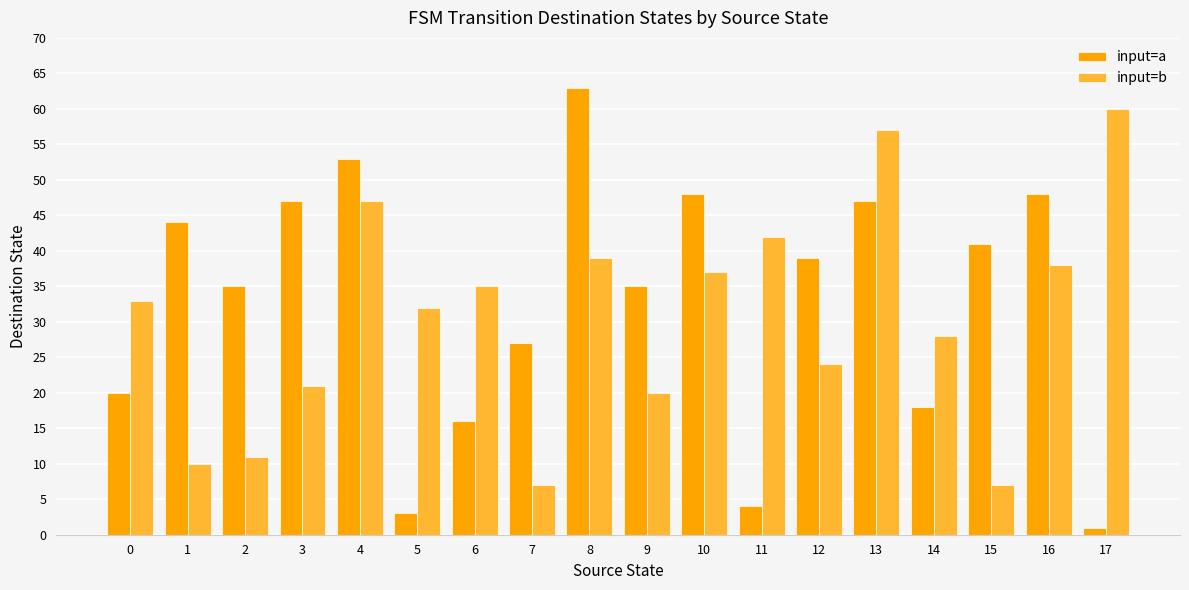

Is the value of input=b at 1 greater than the value of input=a at 3?

No